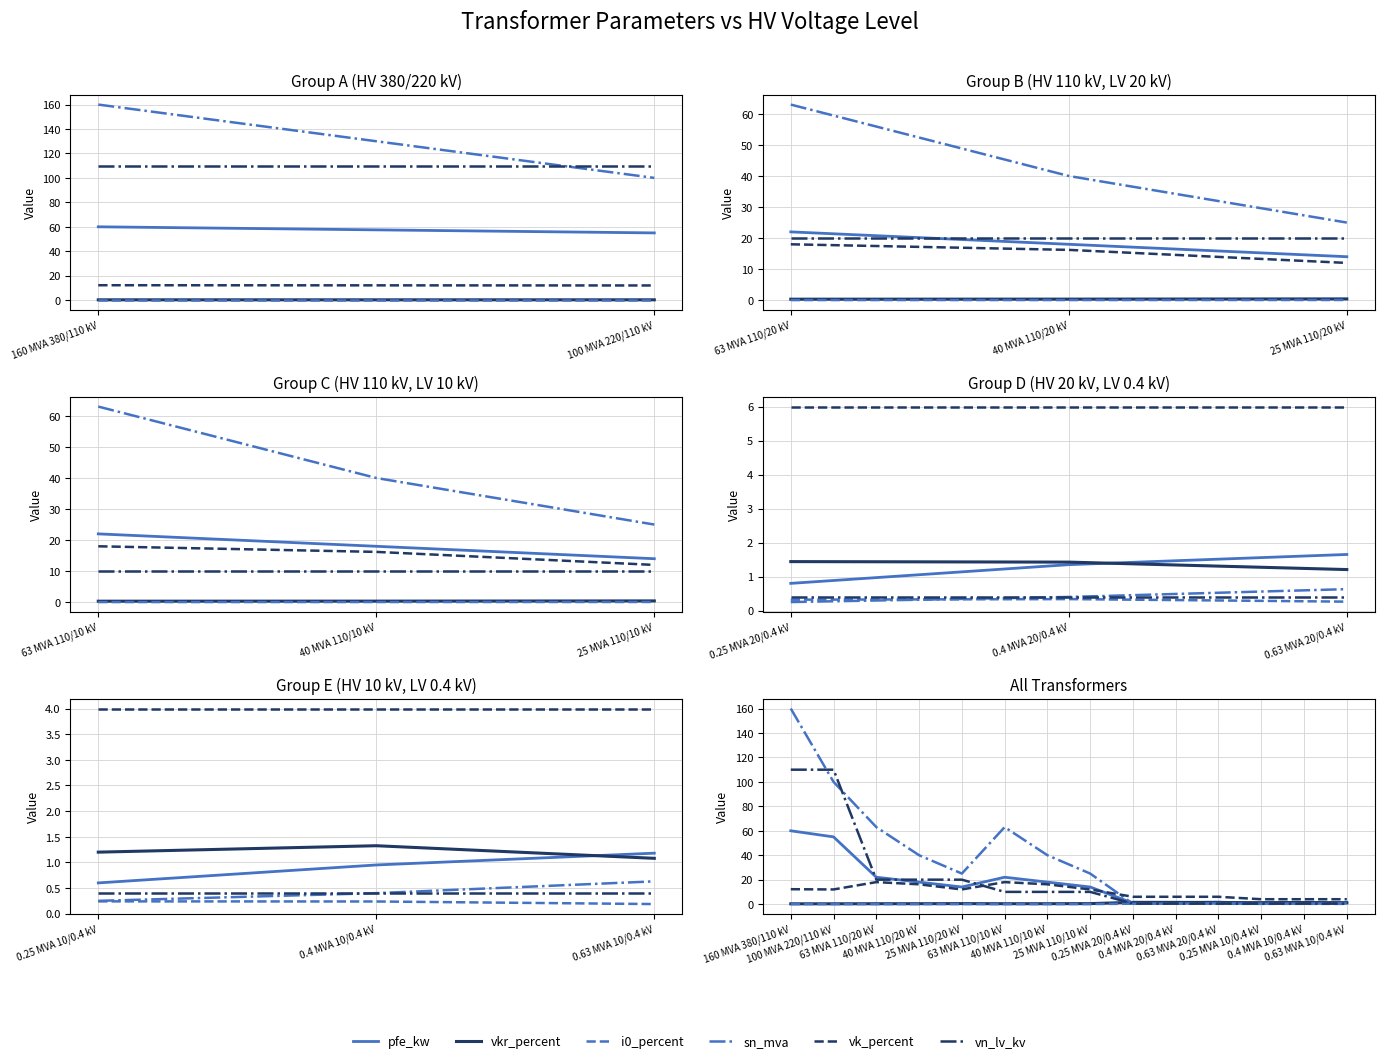

How many values in the sn_mva series are below 25?

6